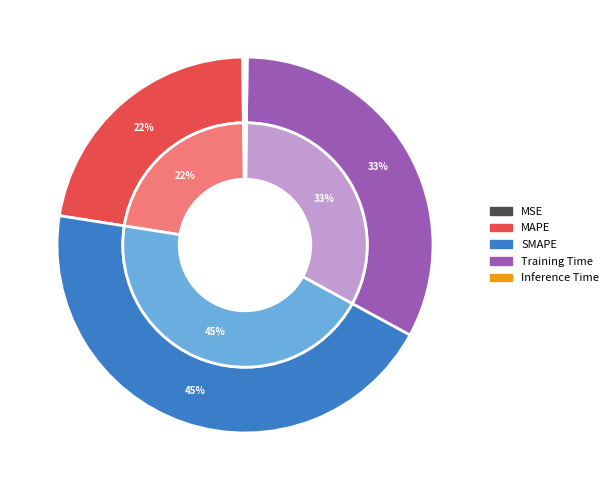

Is it true that SMAPE is 30% of the pie?

False